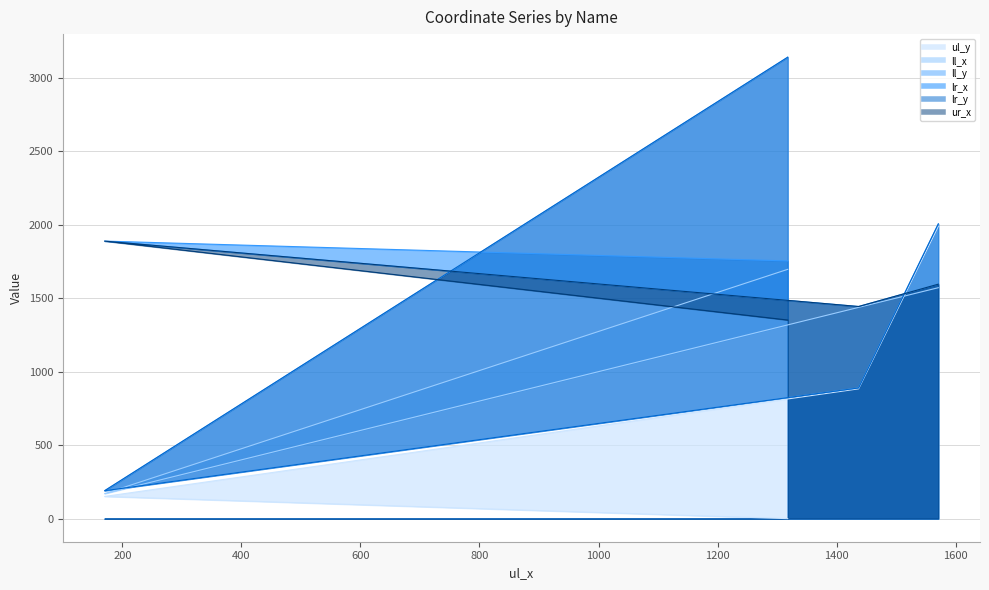

At which label does ll_y first exceed 2005?

1318